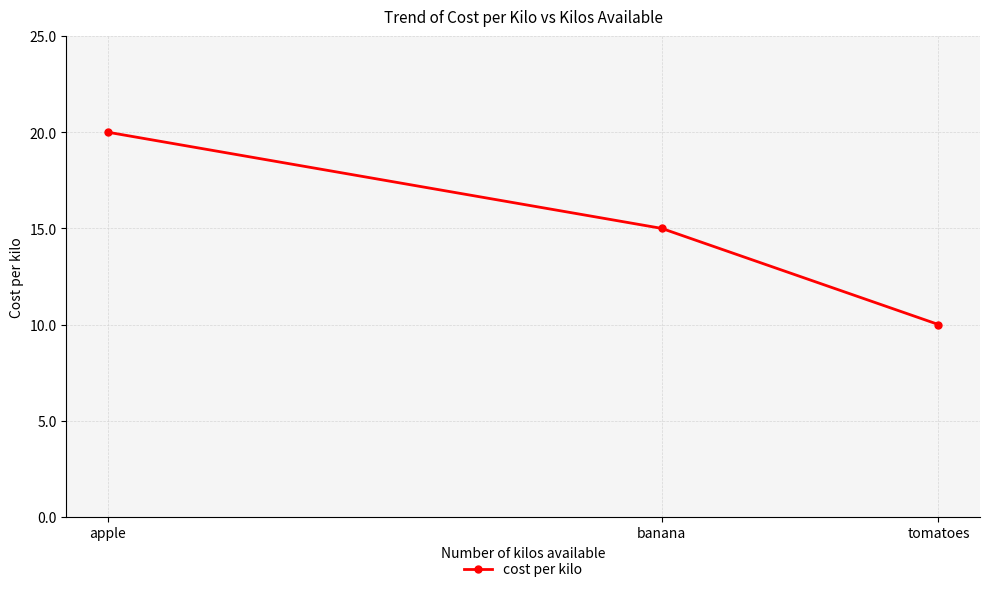

Reading right to left, list all the values displayed in this chart.

tomatoes=10	banana=15	apple=20